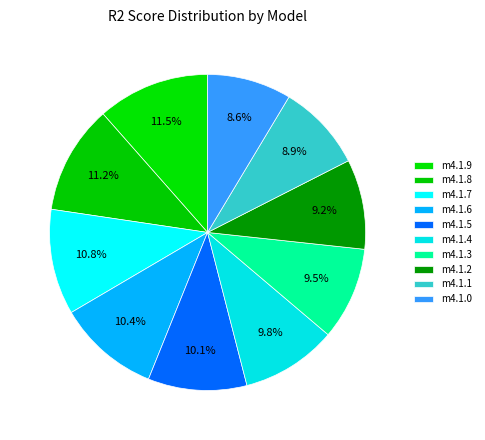

How many segments does this pie chart have?

10